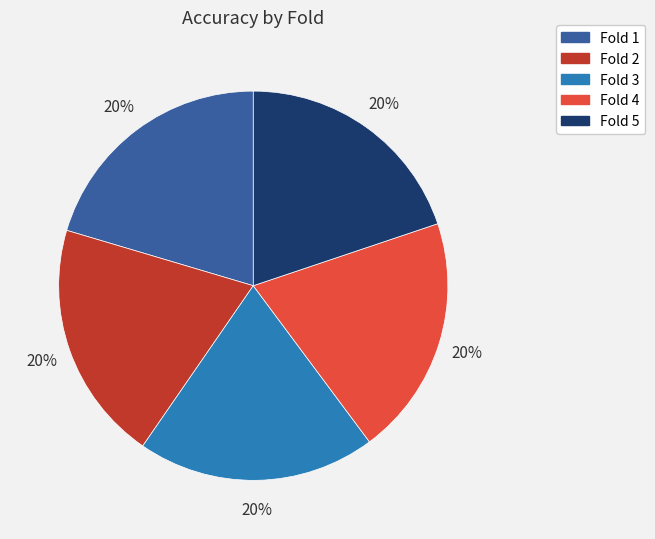

Is there a majority slice in this chart?

No